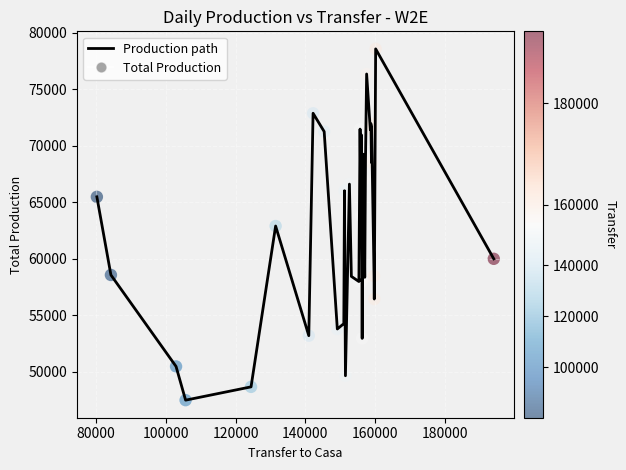

What is the smallest value displayed?

47464